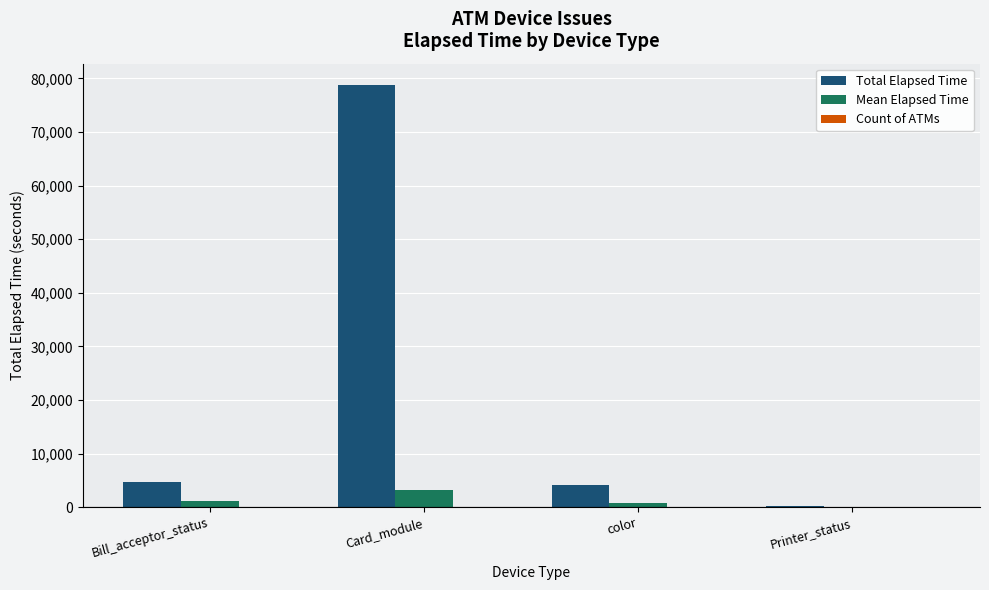

The value of Total Elapsed Time at Card_module is 78822. True or false?

True